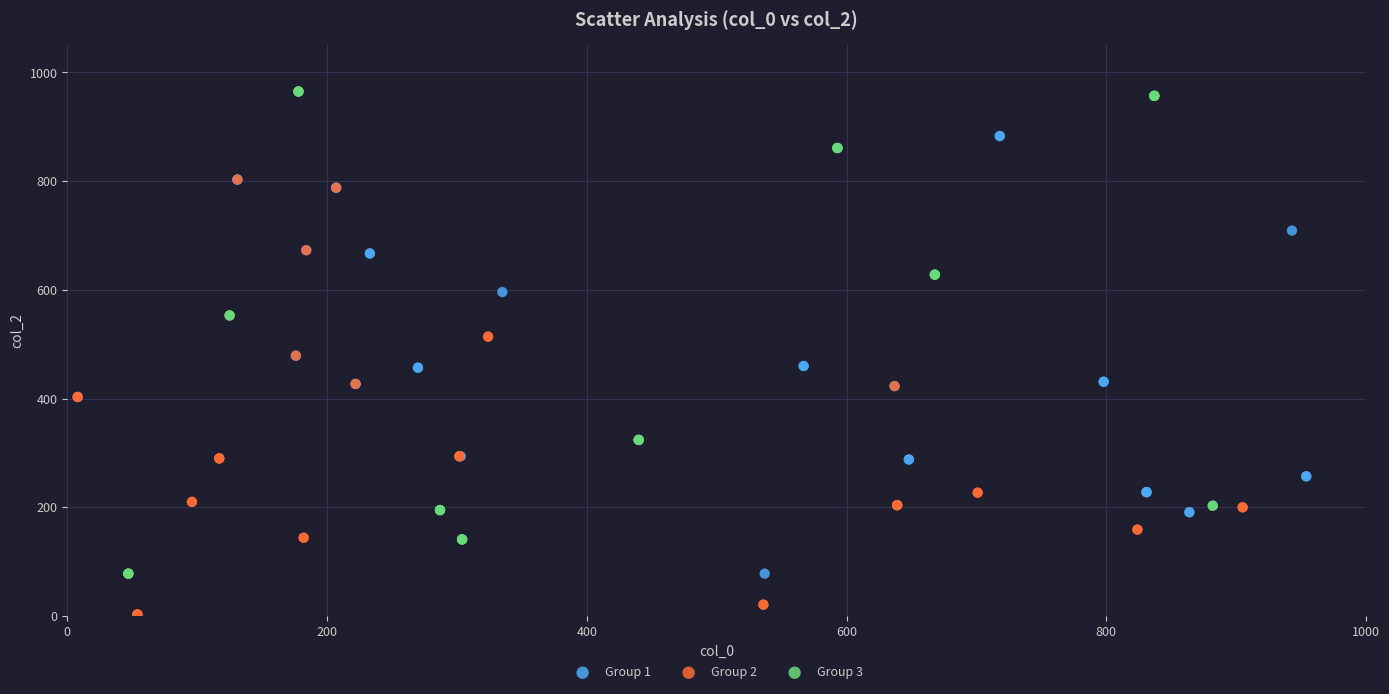

Which series reaches the minimum Y coordinate?

Group 2